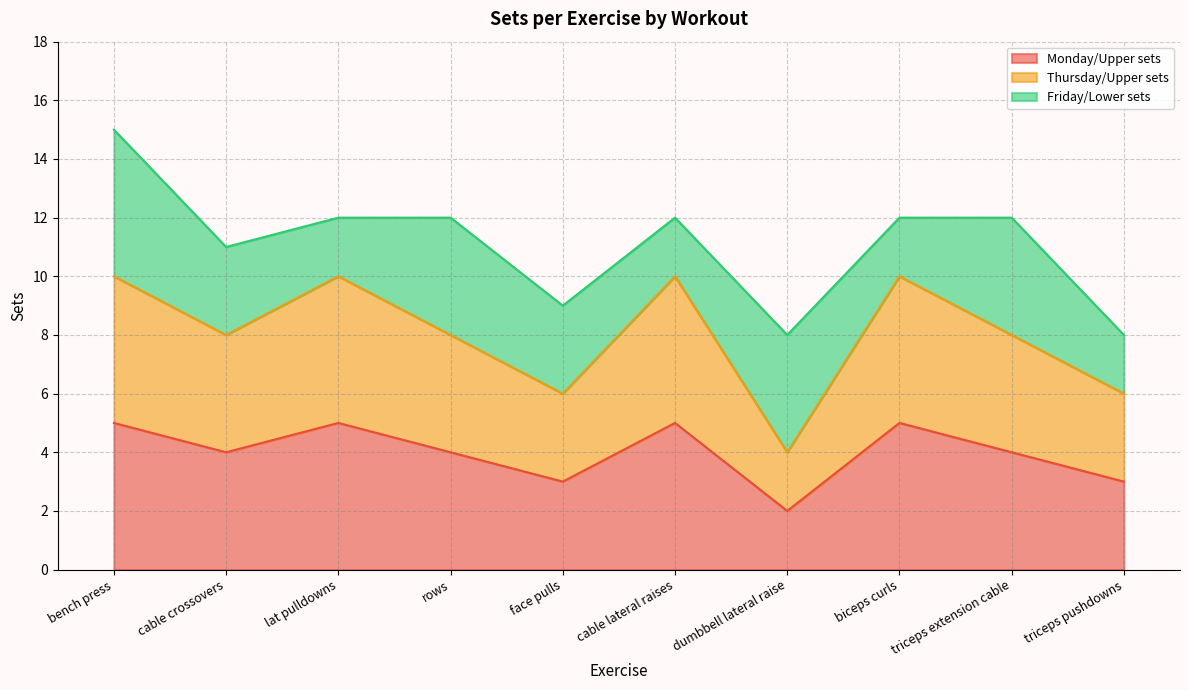

True or false: Thursday/Upper sets and Monday/Upper sets intersect in this chart.

False